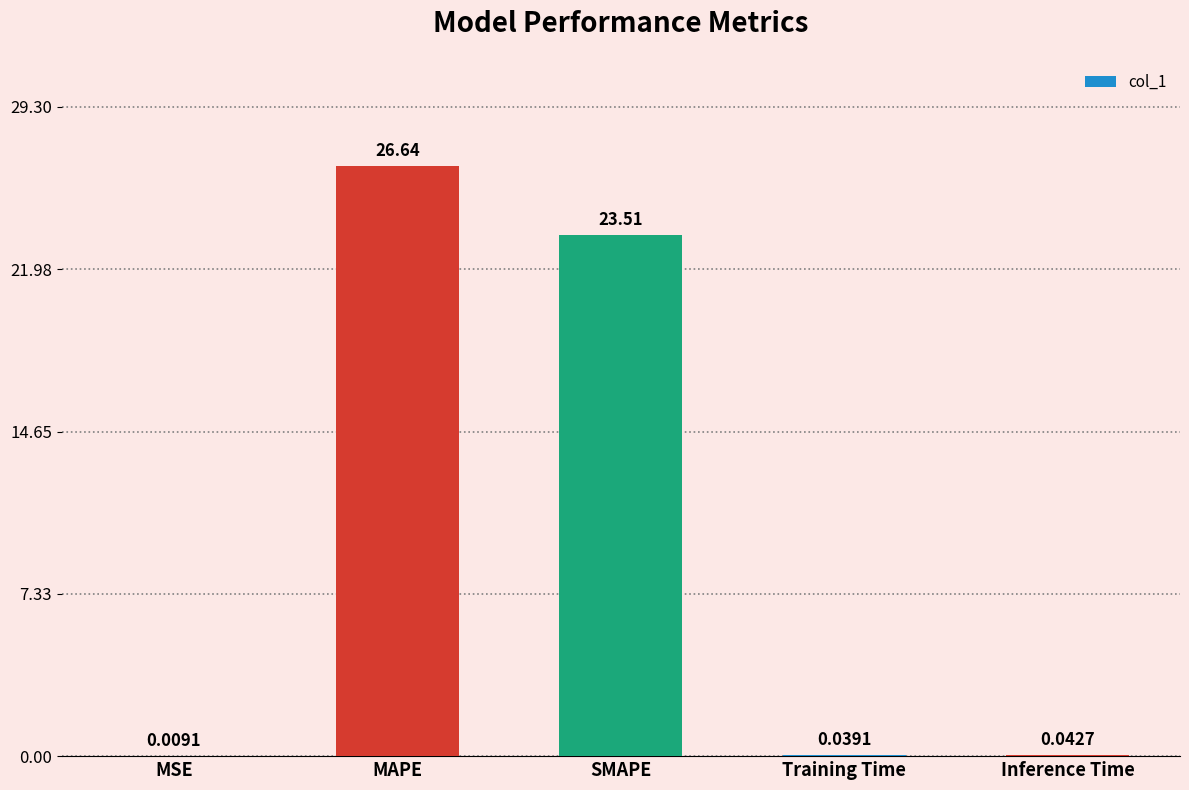

Does the chart contain stacked bars?

No